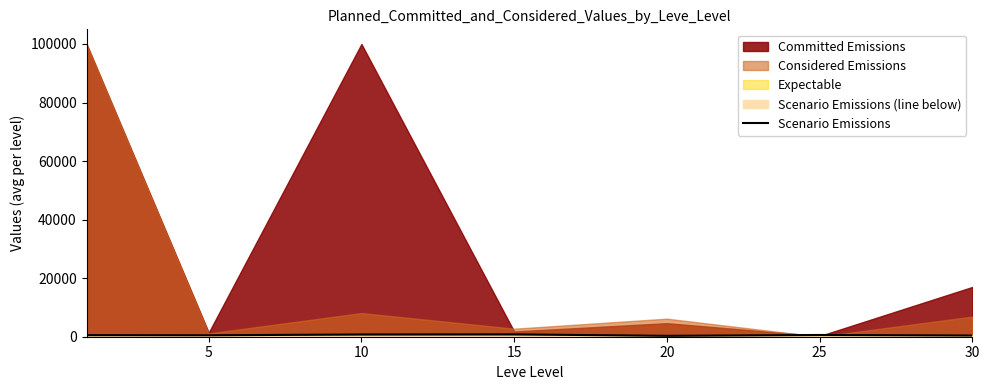

What value does the data have at 5?

488.3